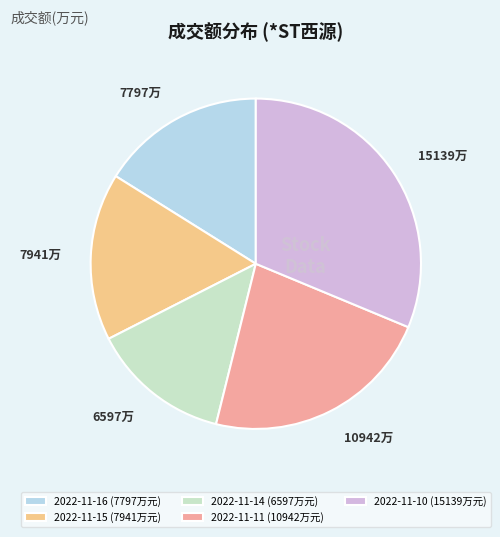

How many segments does this pie chart have?

5